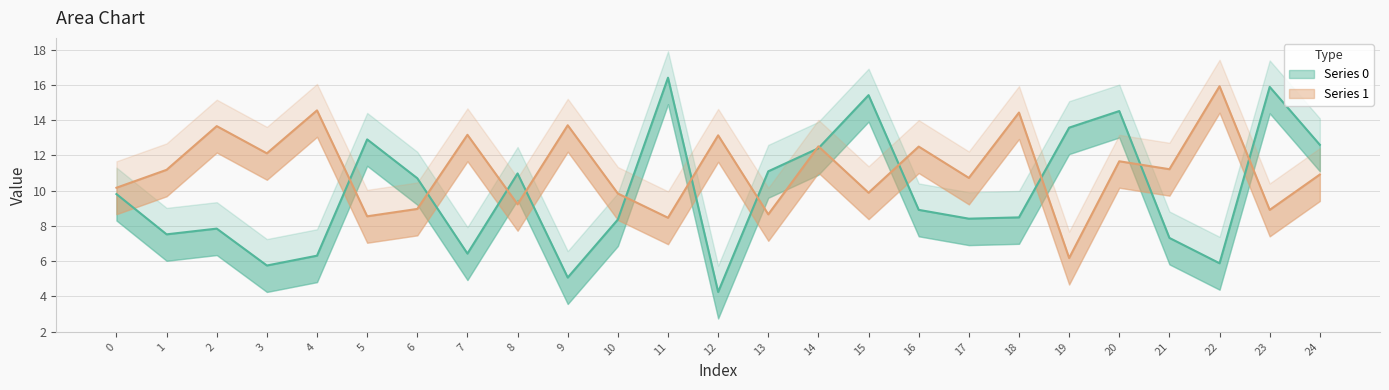

Does the chart have visible grid lines?

Yes